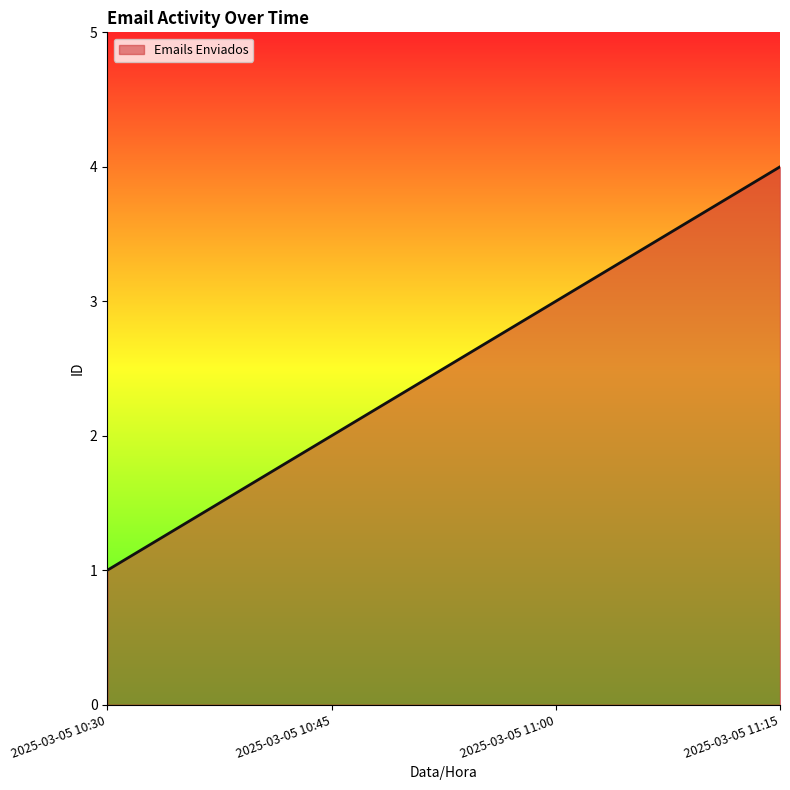

List the labels in order of value, largest first.

2025-03-05 11:15, 2025-03-05 11:00, 2025-03-05 10:45, 2025-03-05 10:30